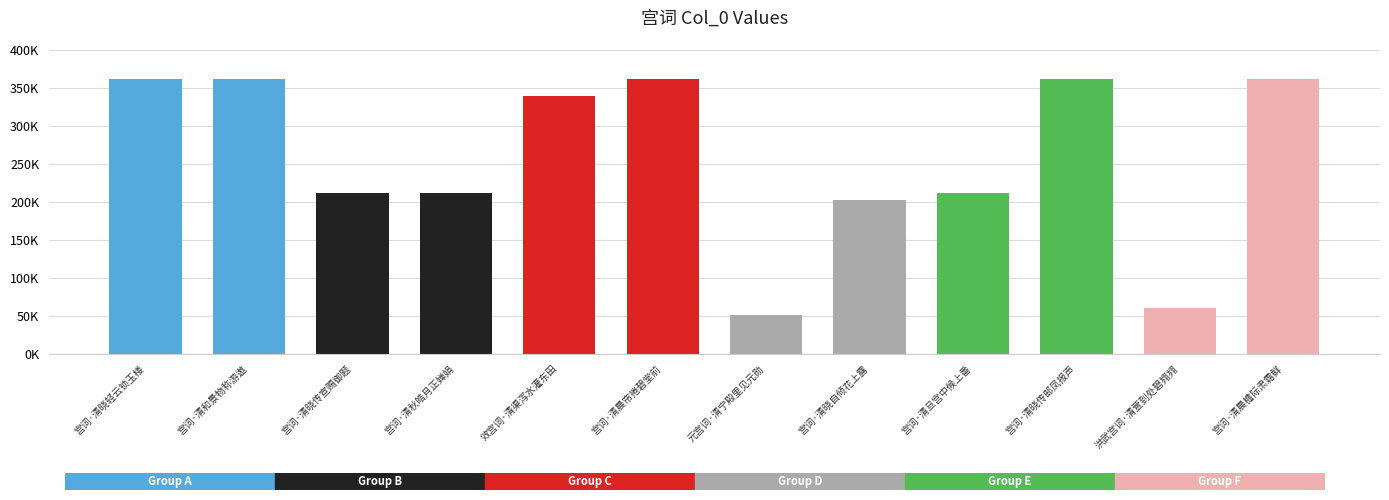

What is the sum of all values?

3098785